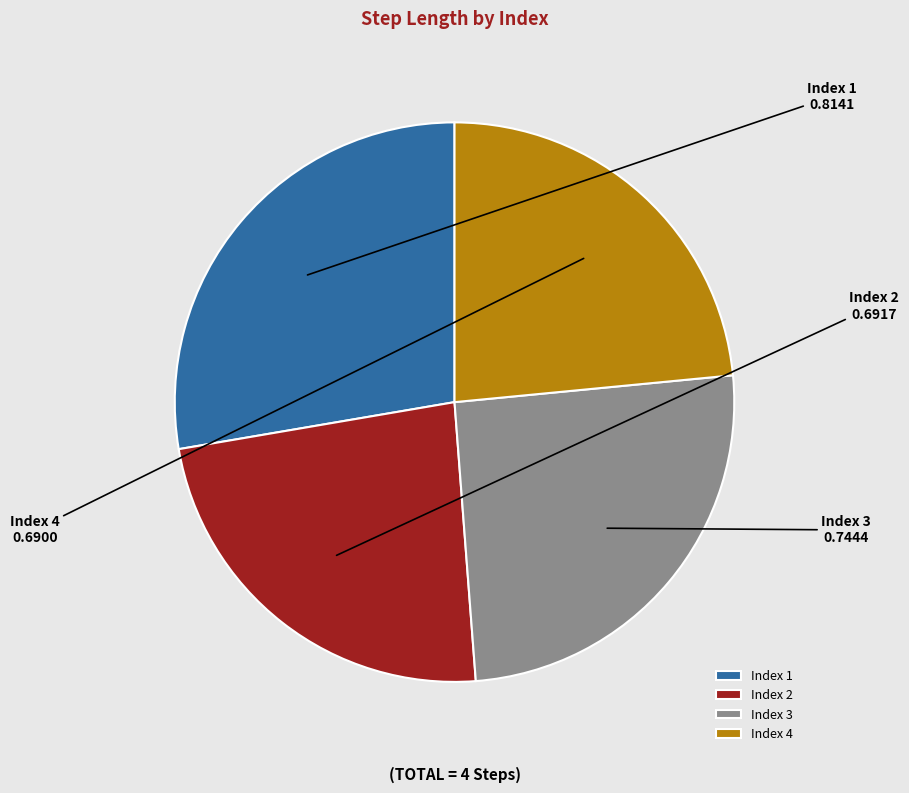

Which slice is the largest?

Index 1